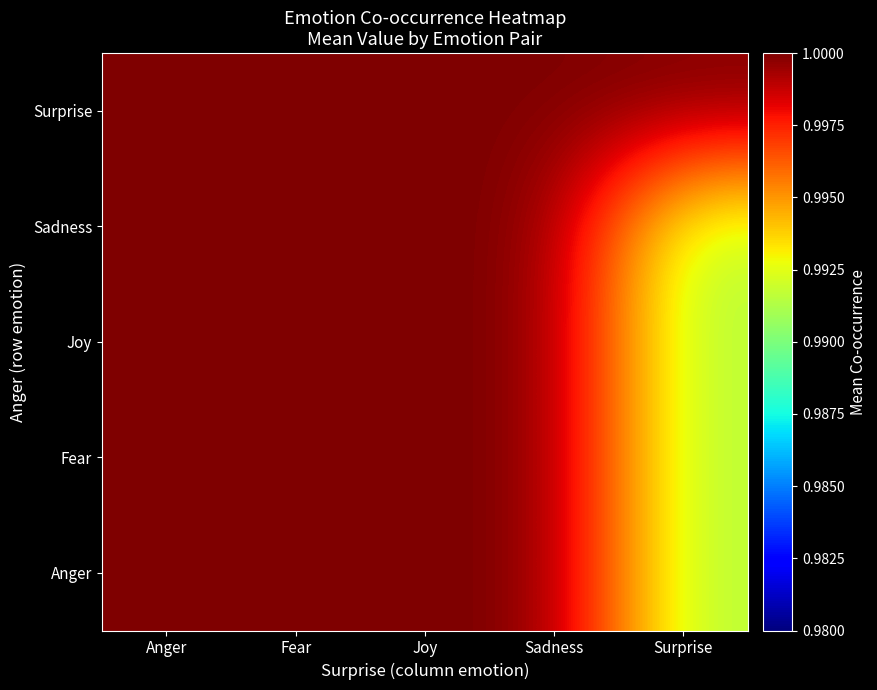

What is the maximum value shown in the chart?

1.0